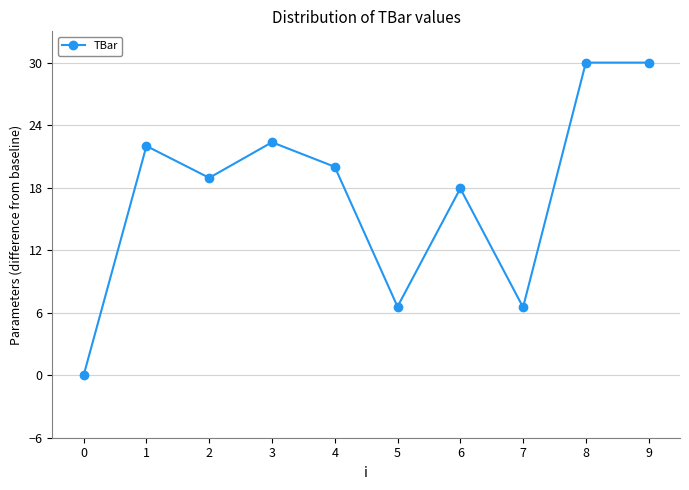

Which has a higher value, 3 or 6?

3